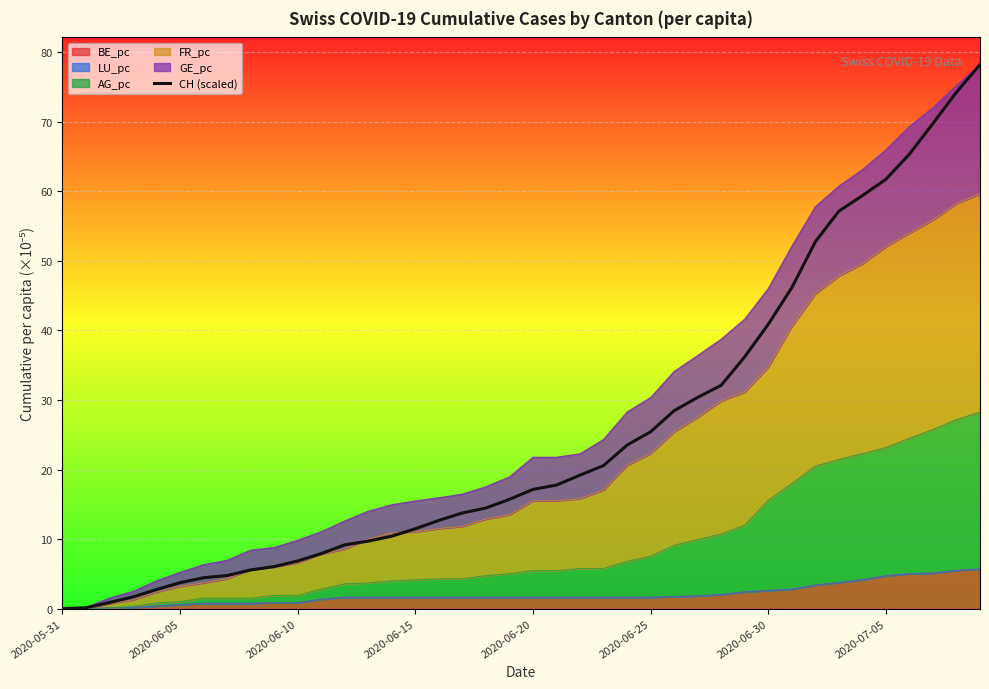

What is the change in value from 2020-06-30 to 25?

+21.0